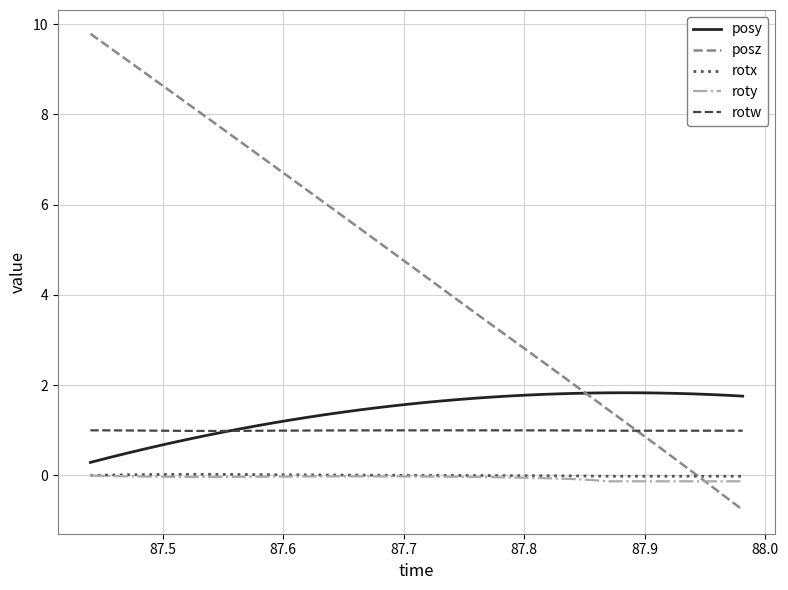

Which series has the largest total across all categories?

posz